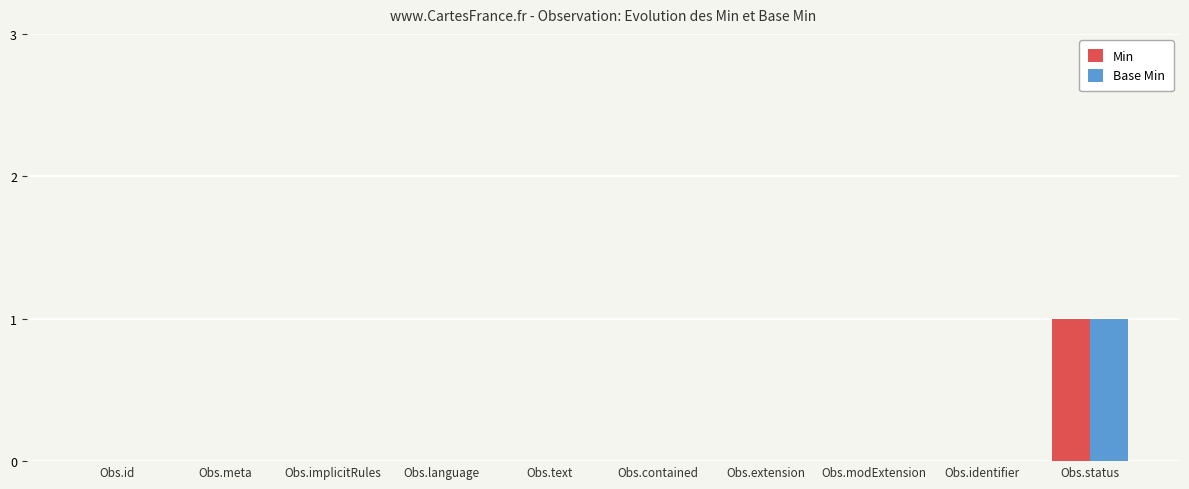

Are the bars grouped side by side (vs. stacked)?

Yes